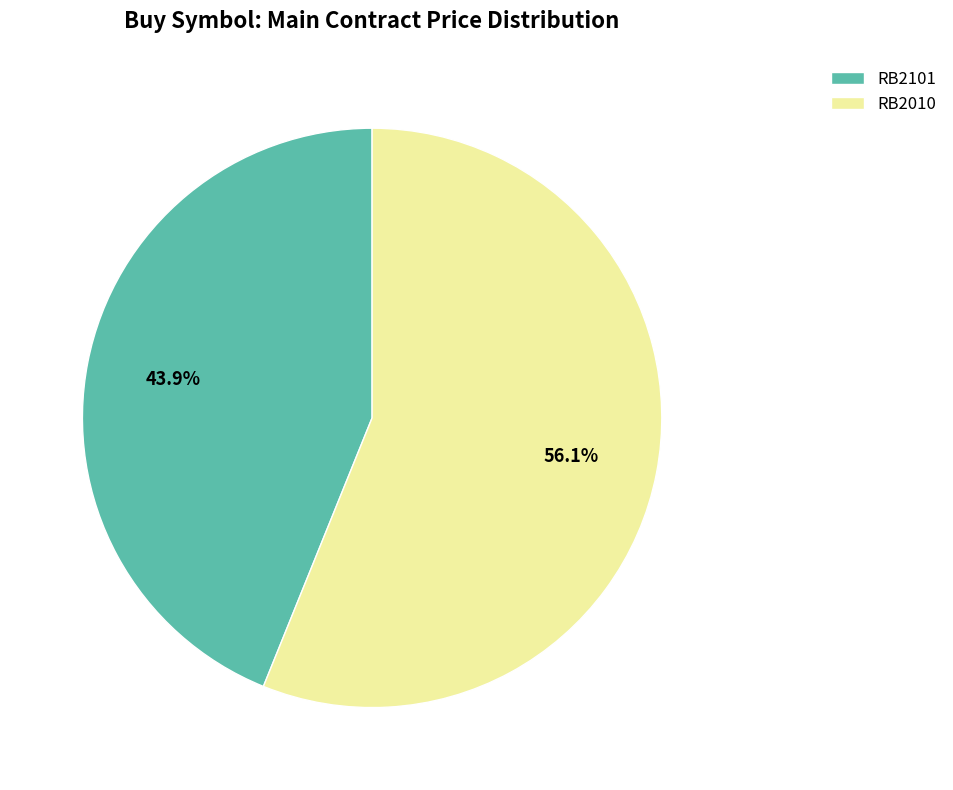

Which slice is the largest?

RB2010